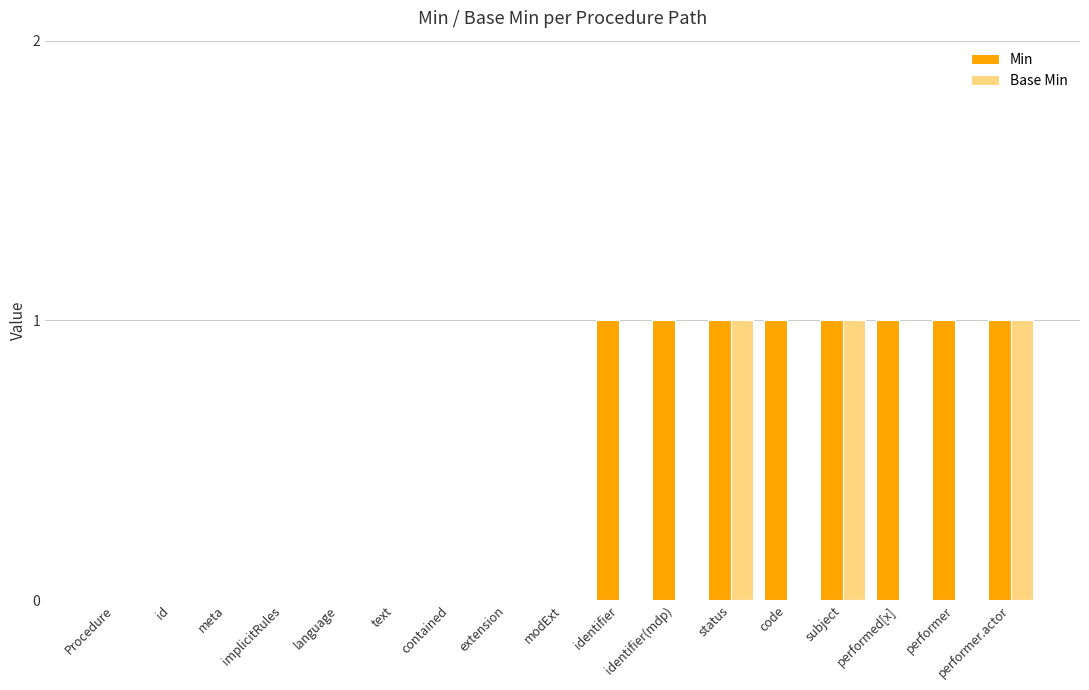

What are all the series names shown in the legend?

Min, Base Min